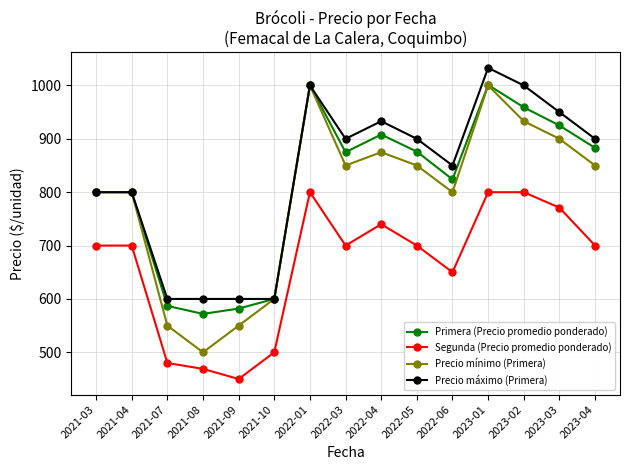

What is the minimum value shown in the chart?

450